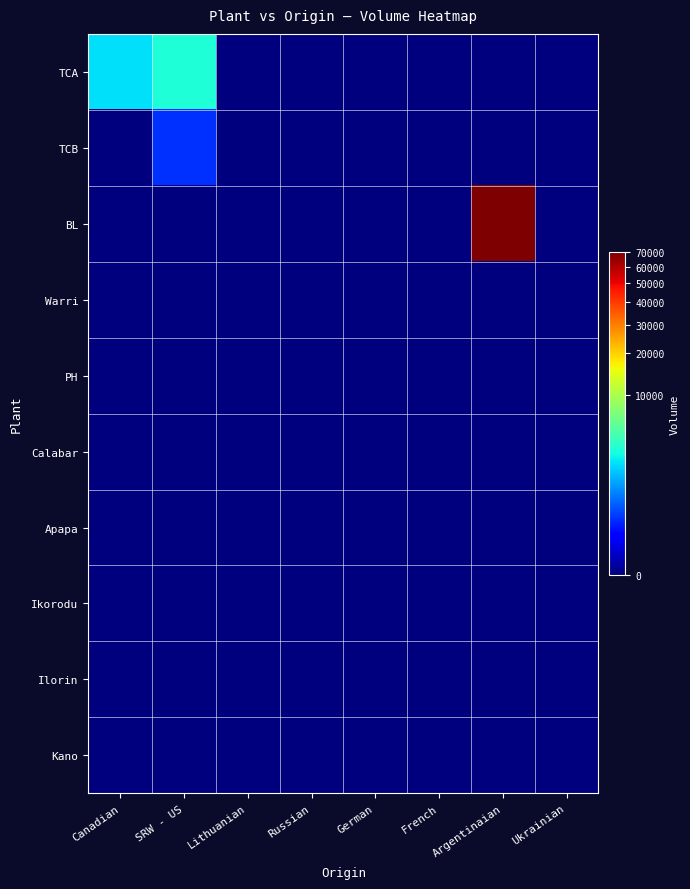

Which series has the widest spread of values?

BL